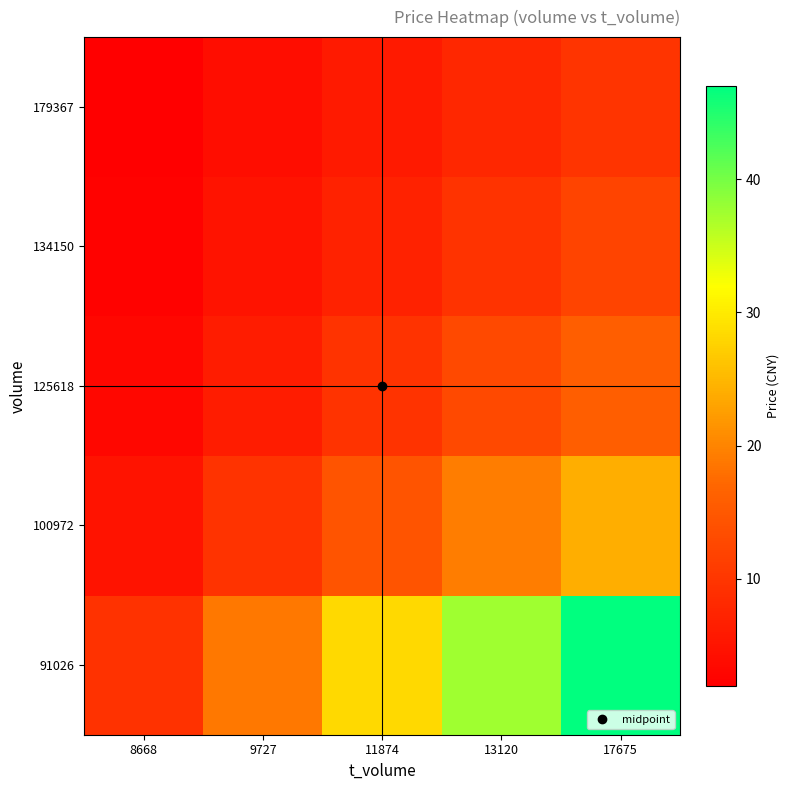

What is the total value across all series at 13120?

87.2